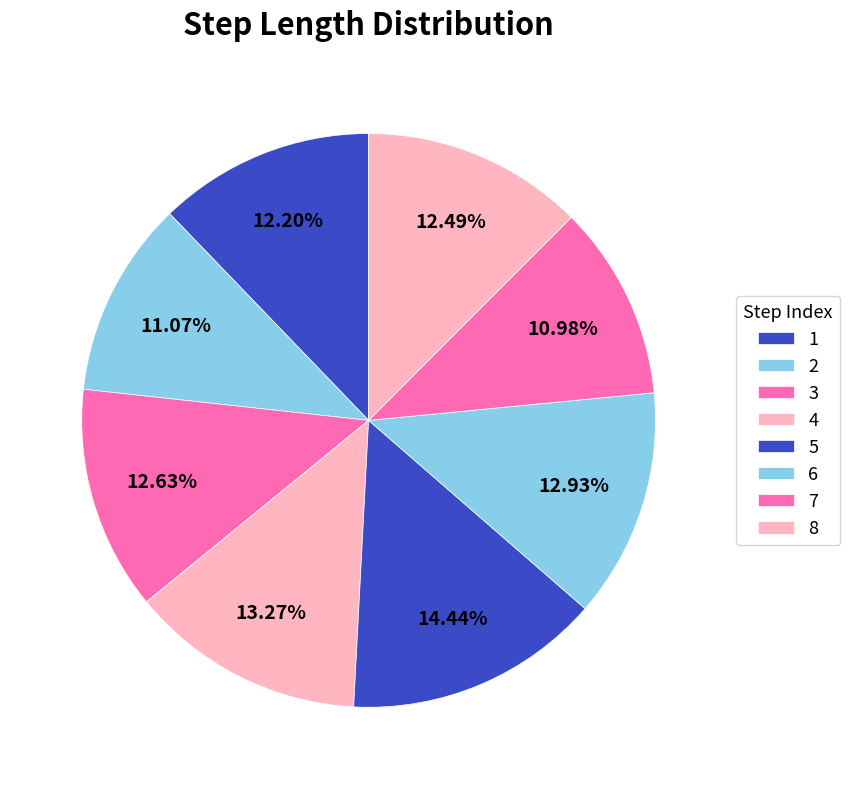

Does any single category account for the majority?

No